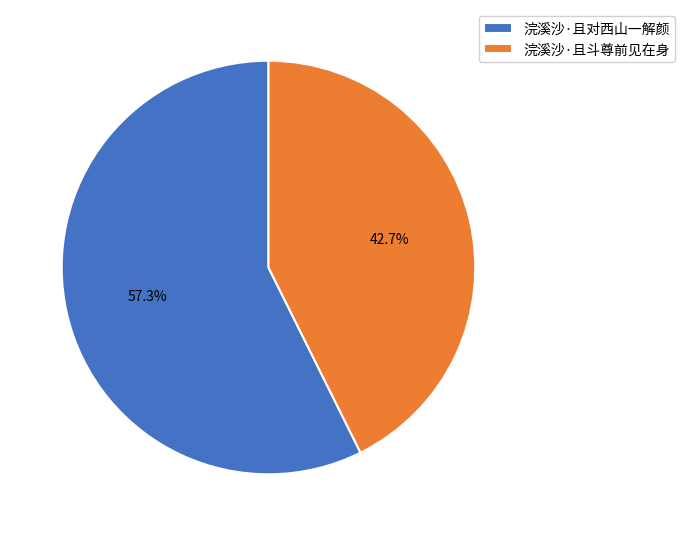

What is the ratio of the value at 浣溪沙·且对西山一解颜 to the value at 浣溪沙·且斗尊前见在身?

1.3